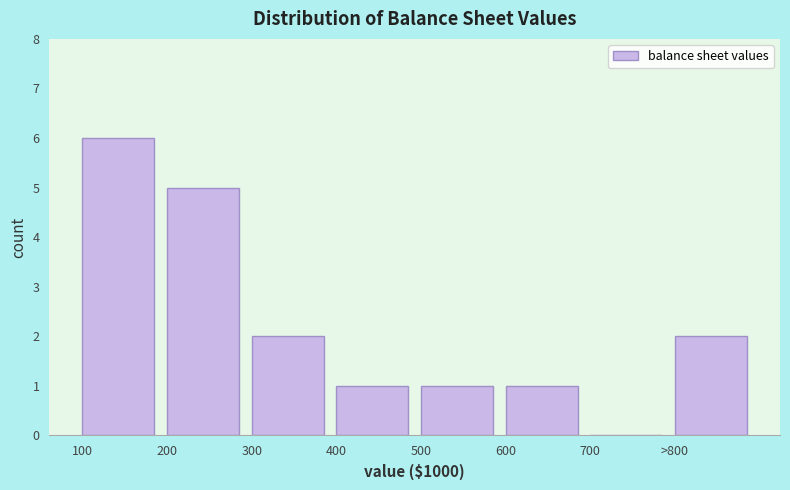

Reading left to right, extract all data points from this chart.

100=6	200=5	300=2	400=1	500=1	600=1	700=0	>800=2